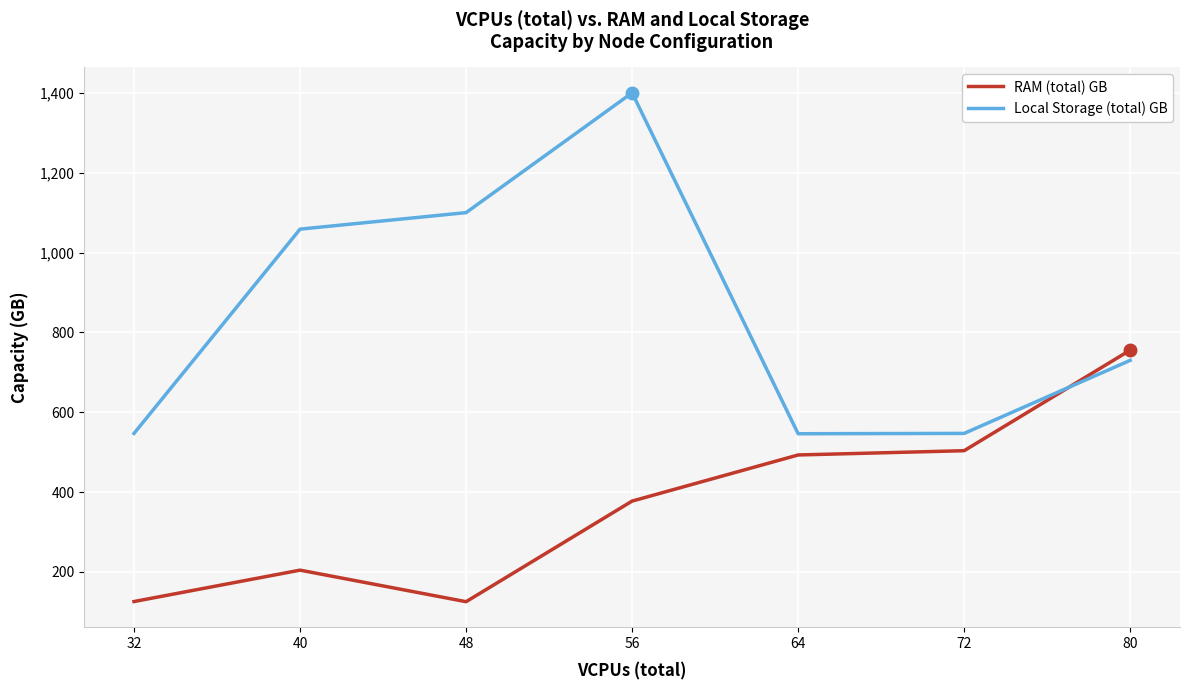

Rank the series at 40 from lowest to highest value.

RAM (total) GB, Local Storage (total) GB